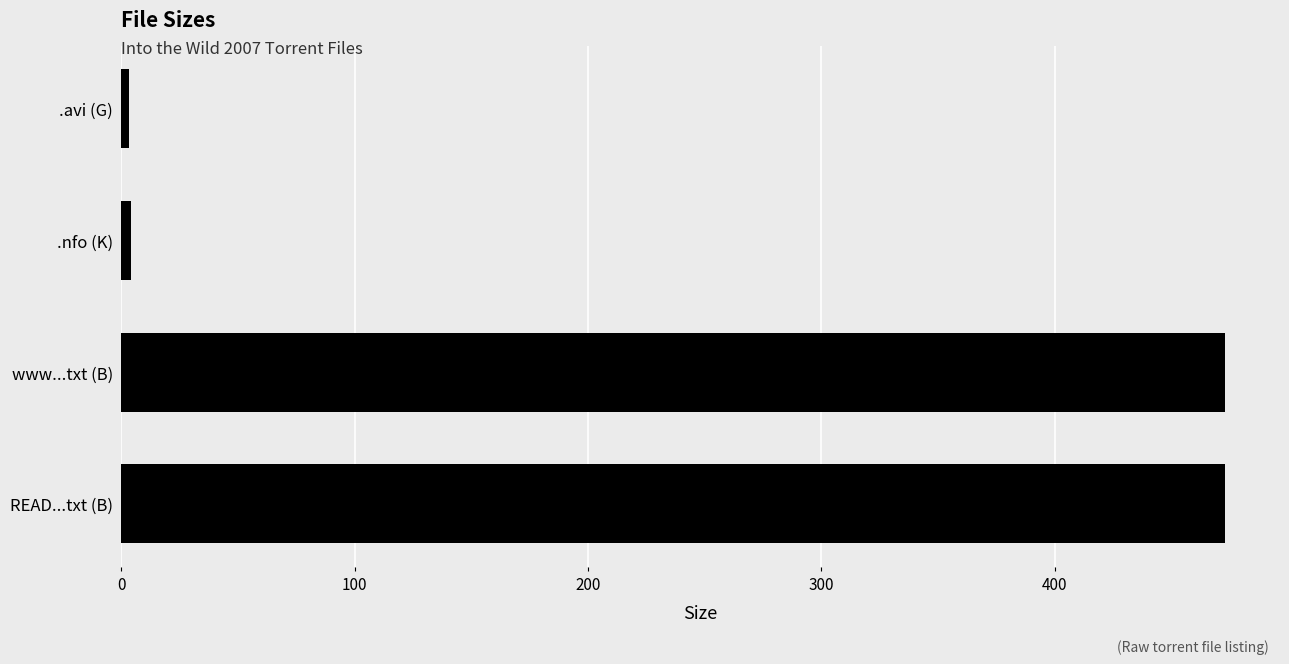

The chart shows a value of 316.5 at READ...txt (B). True or false?

False